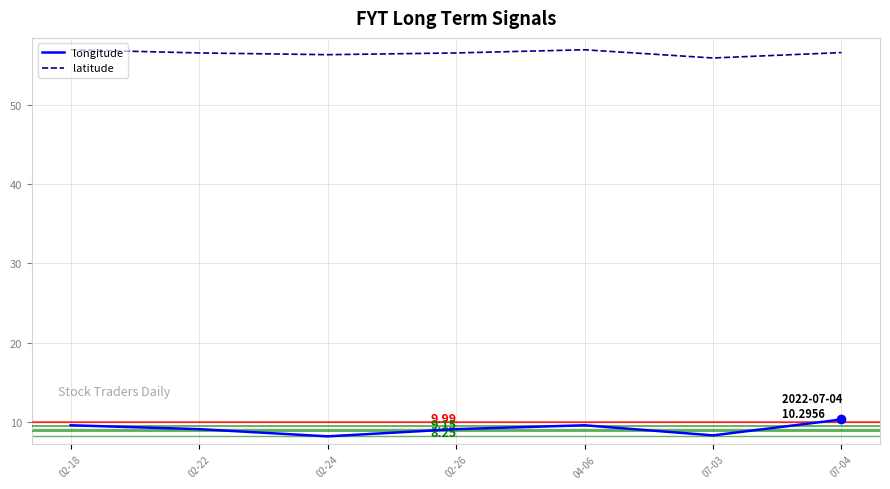

What is the spread (max minus min) of values at 02-22?

47.5